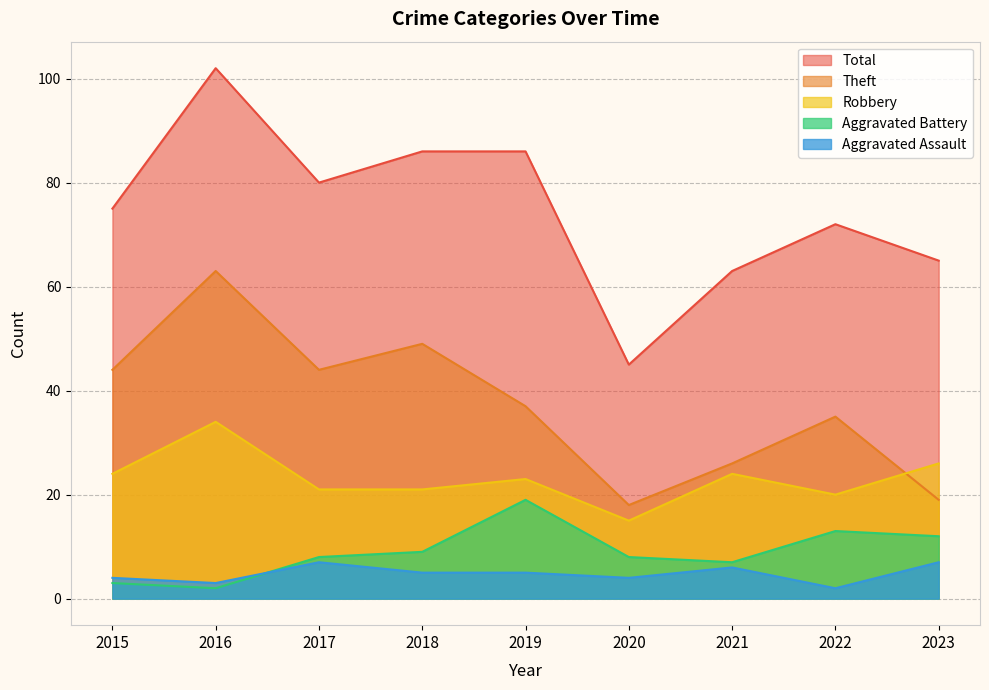

The value of Aggravated Assault at 2017 is 7. True or false?

True